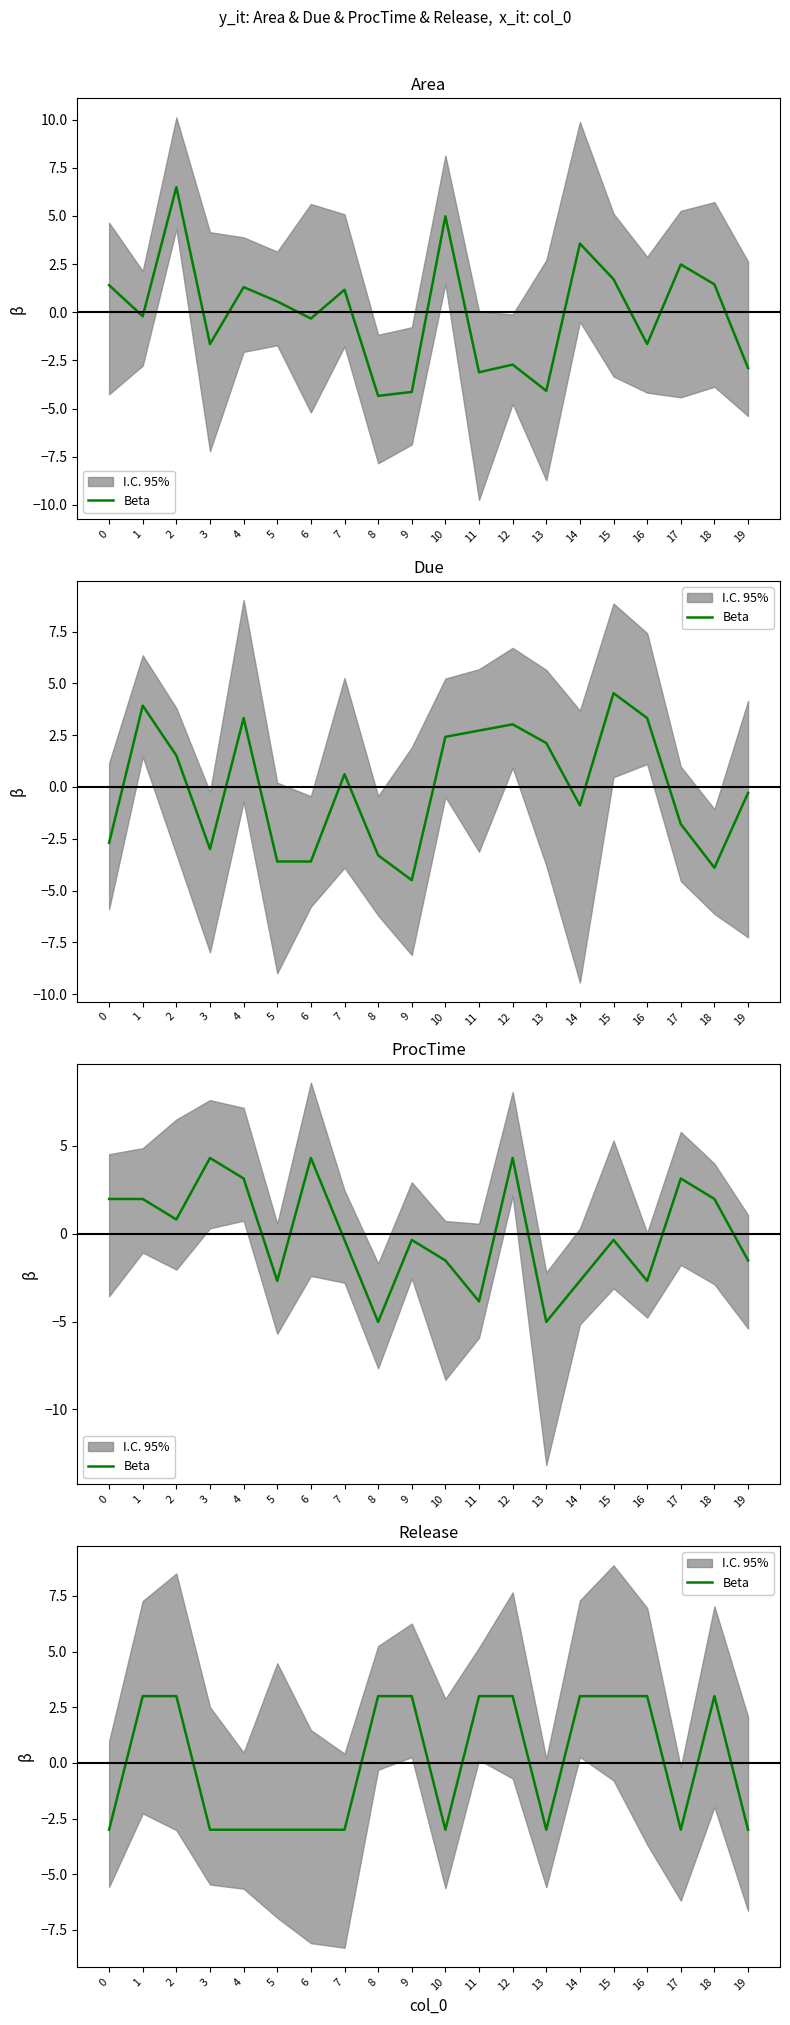

Approximately how many times larger is the value at 2 compared to 16?

1.0